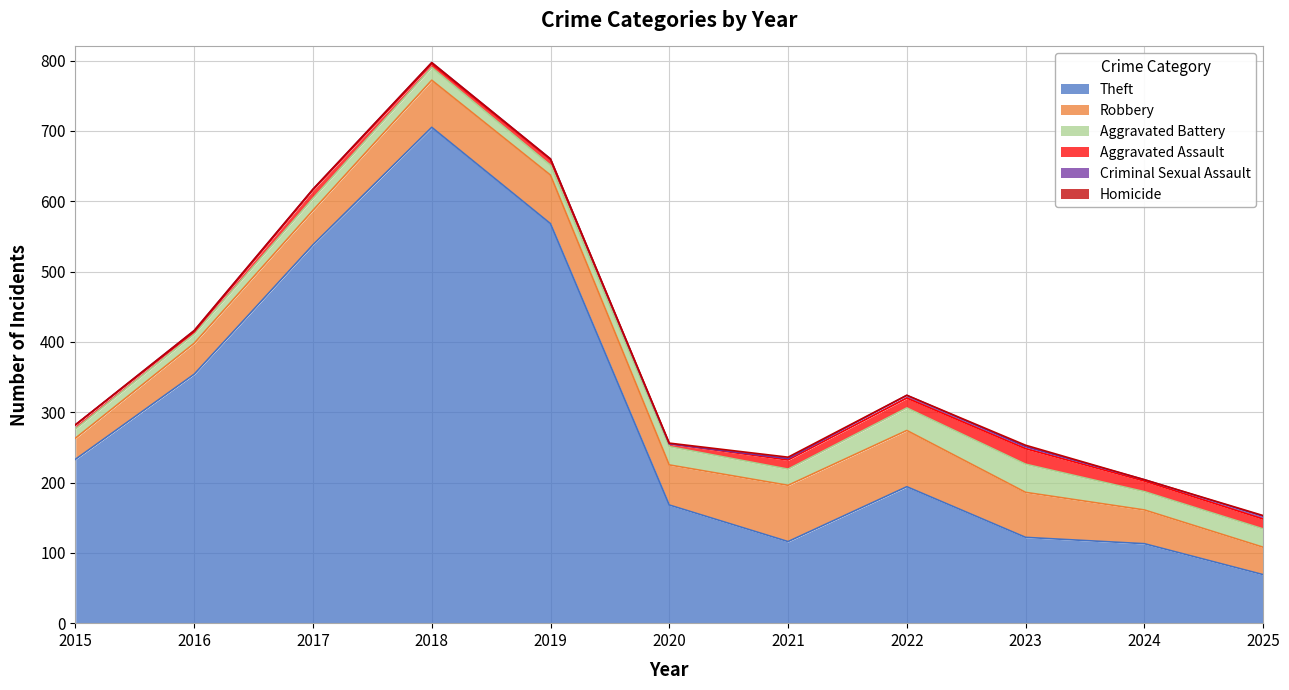

How many positive values does the Criminal Sexual Assault series have?

9